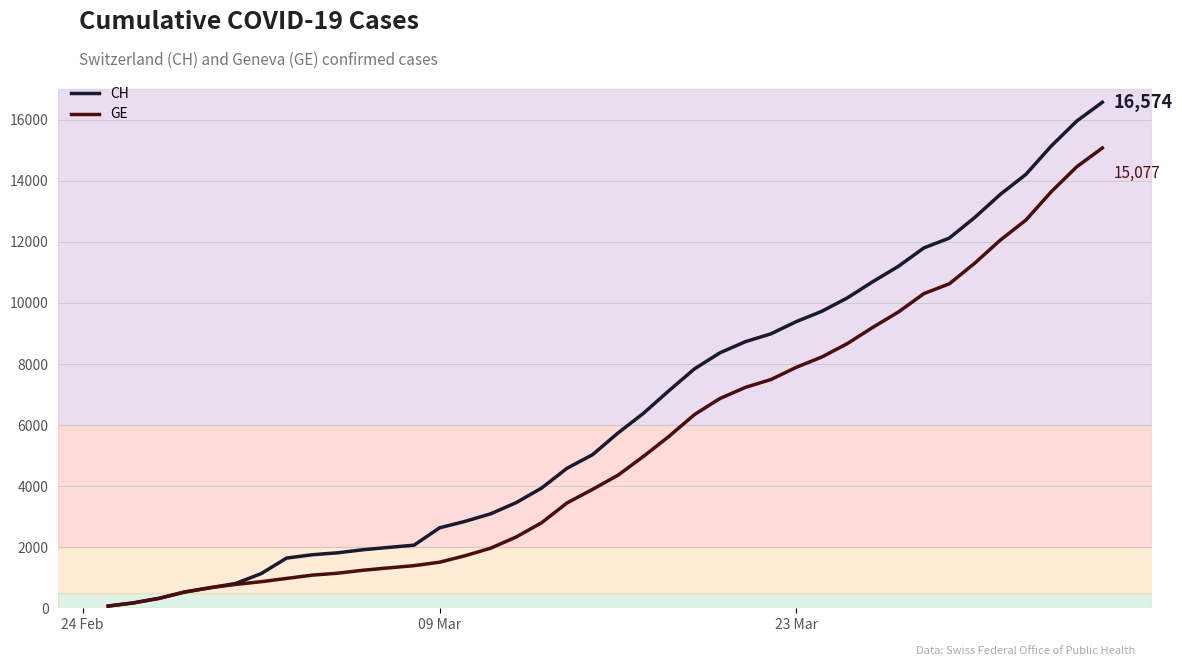

Rank the series by their average value, from lowest to highest.

GE, CH